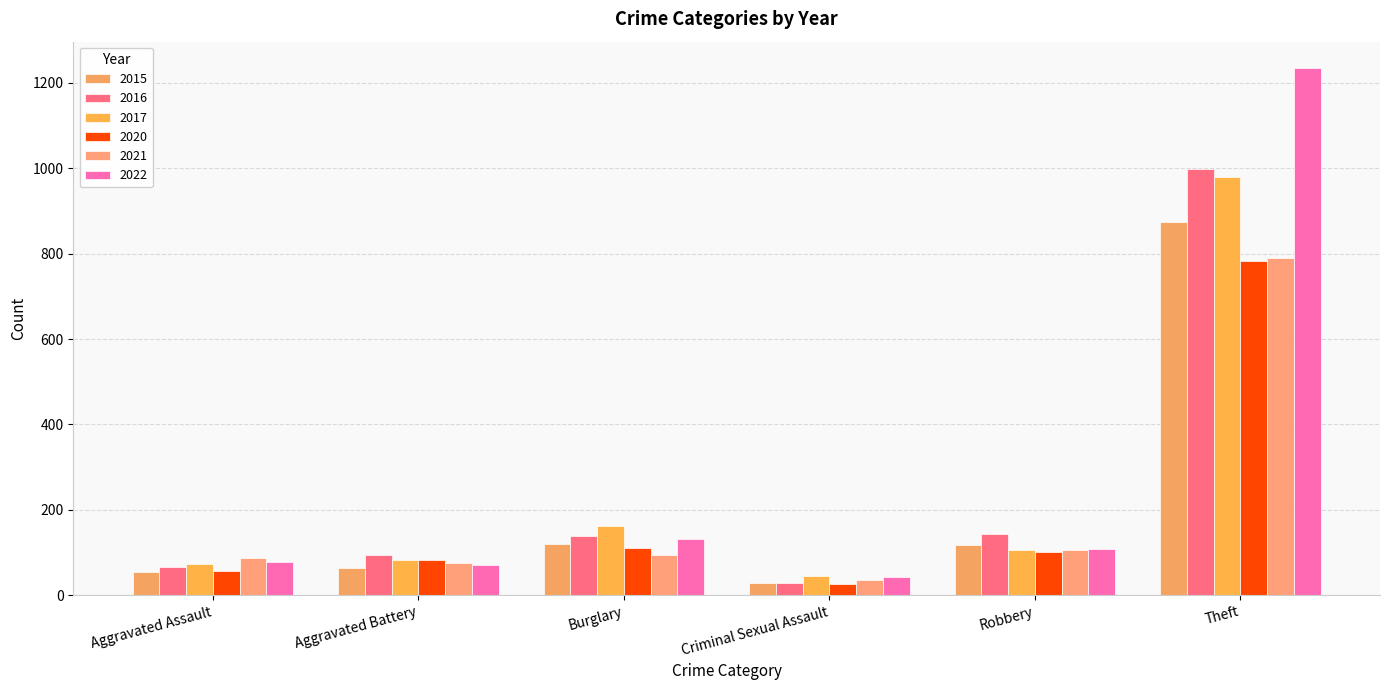

Does the chart contain any negative values?

No